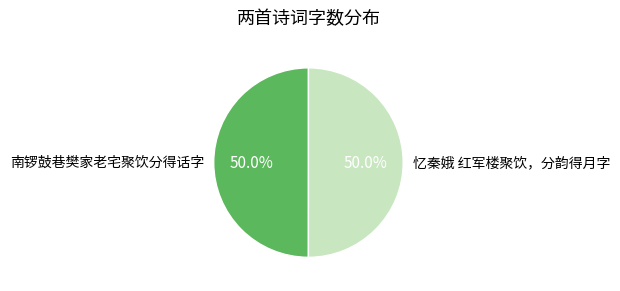

What percentage do 南锣鼓巷樊家老宅聚饮分得话字 and 忆秦娥 红军楼聚饮，分韵得月字 together represent?

100.0%